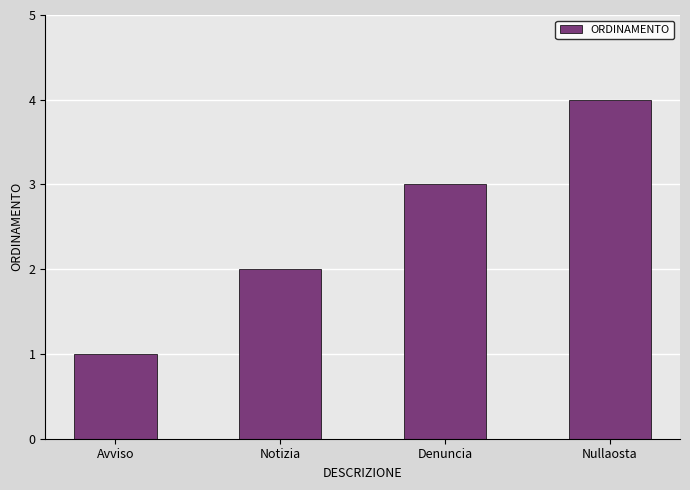

List the labels in order of value, largest first.

Nullaosta, Denuncia, Notizia, Avviso